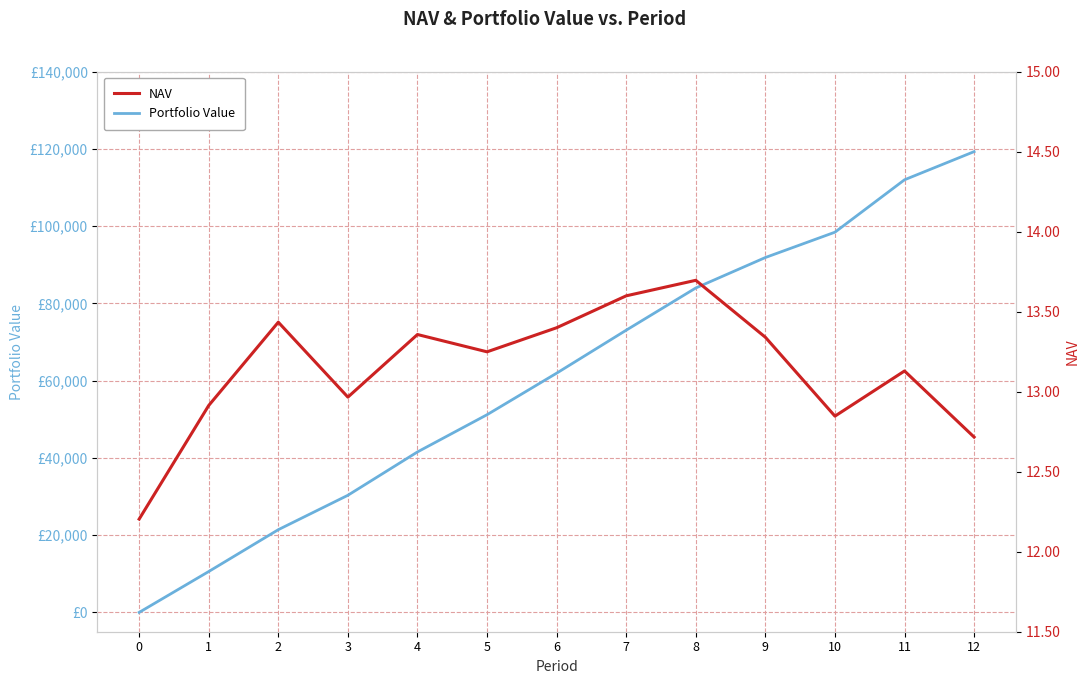

Reading left to right, list all the values displayed in this chart.

Portfolio Value: 0=0.0	1=10581.8	2=21410.9	3=30316.4	4=41532.5	5=51168.8	6=61917.6	7=73042.4	8=83969.0	9=91851.7	10=98407.9	11=111973.4	12=119259.6
NAV: 0=12.2	1=12.9	2=13.4	3=13.0	4=13.4	5=13.2	6=13.4	7=13.6	8=13.7	9=13.3	10=12.8	11=13.1	12=12.7